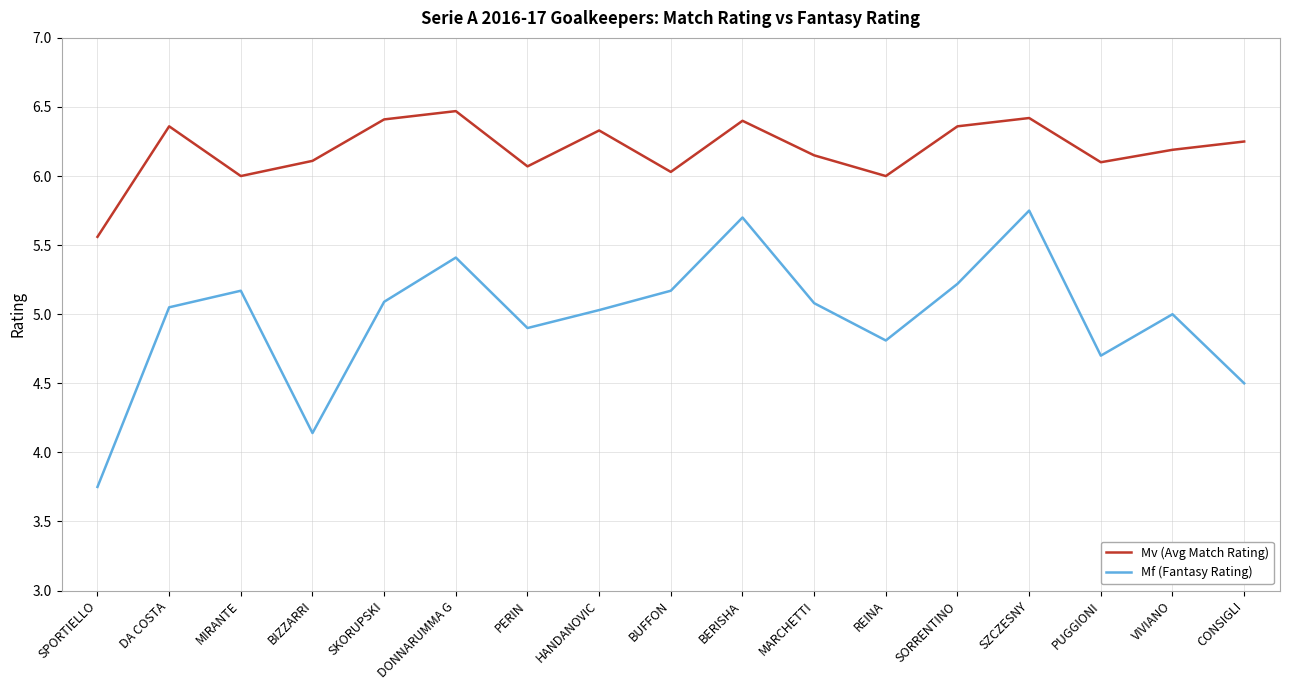

Which category has the lowest value in the Mv (Avg Match Rating) series?

SPORTIELLO